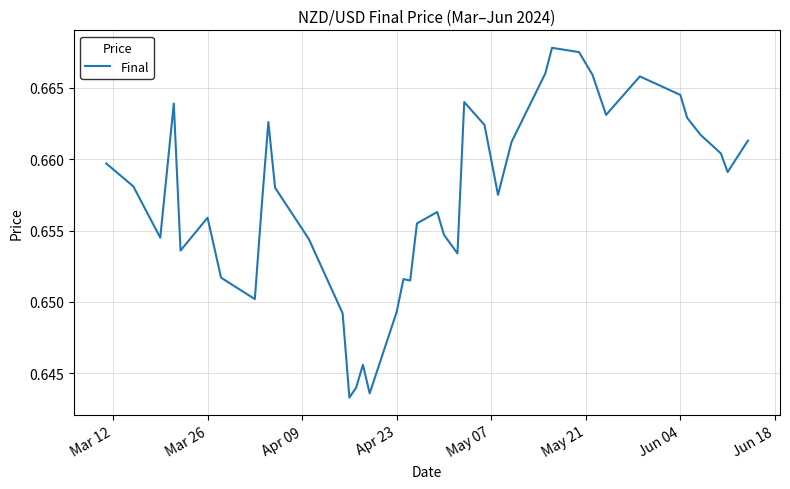

Is this an area chart (filled region under the line)?

No